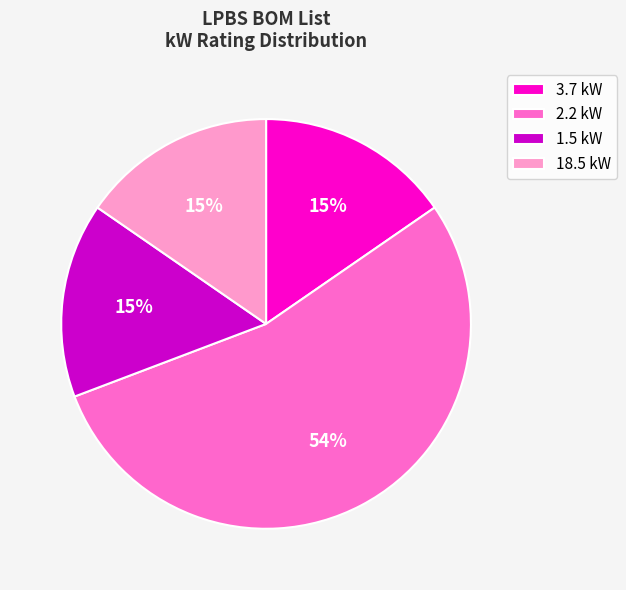

Is it true that 3.7 kW is 3% of the pie?

False